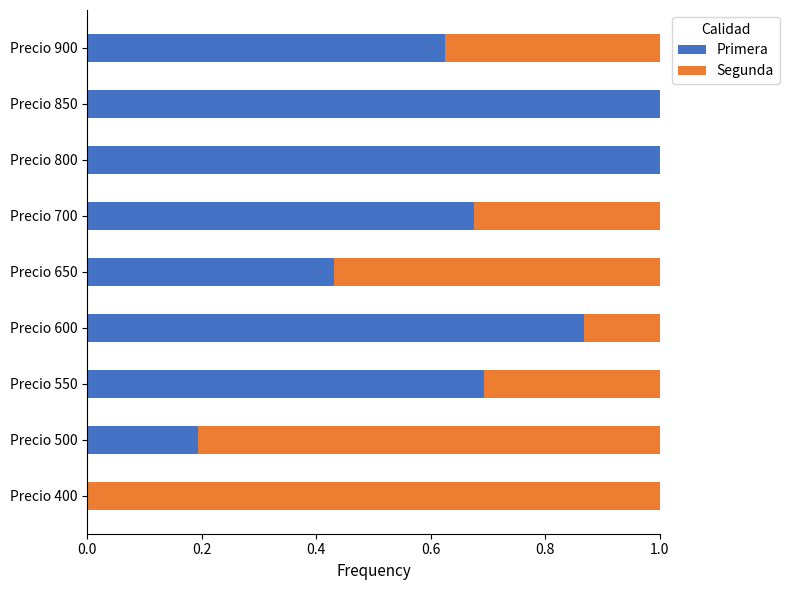

What is the total value across all series at Precio 400?

1.0